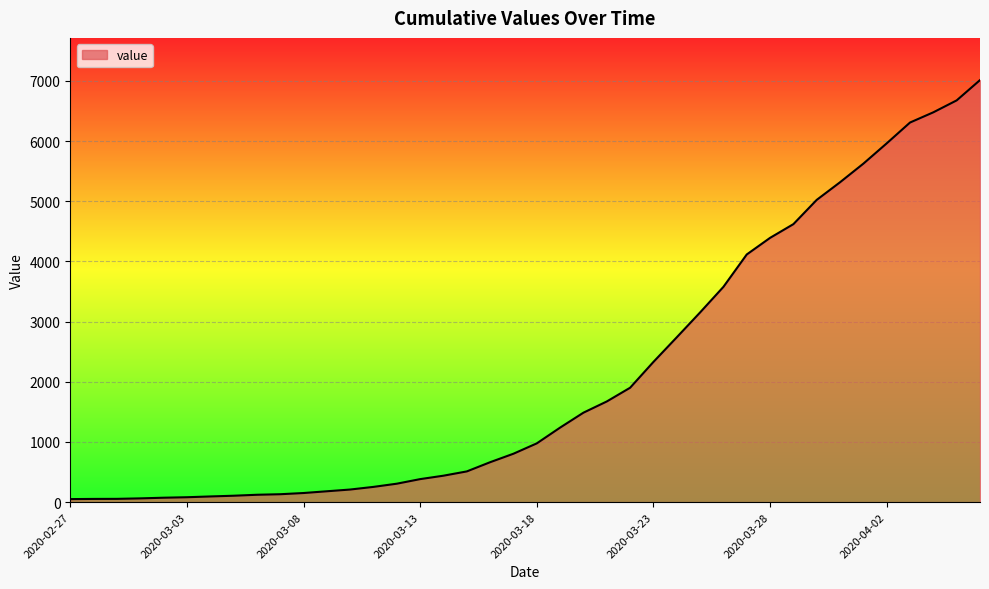

How many values are below 977?

20